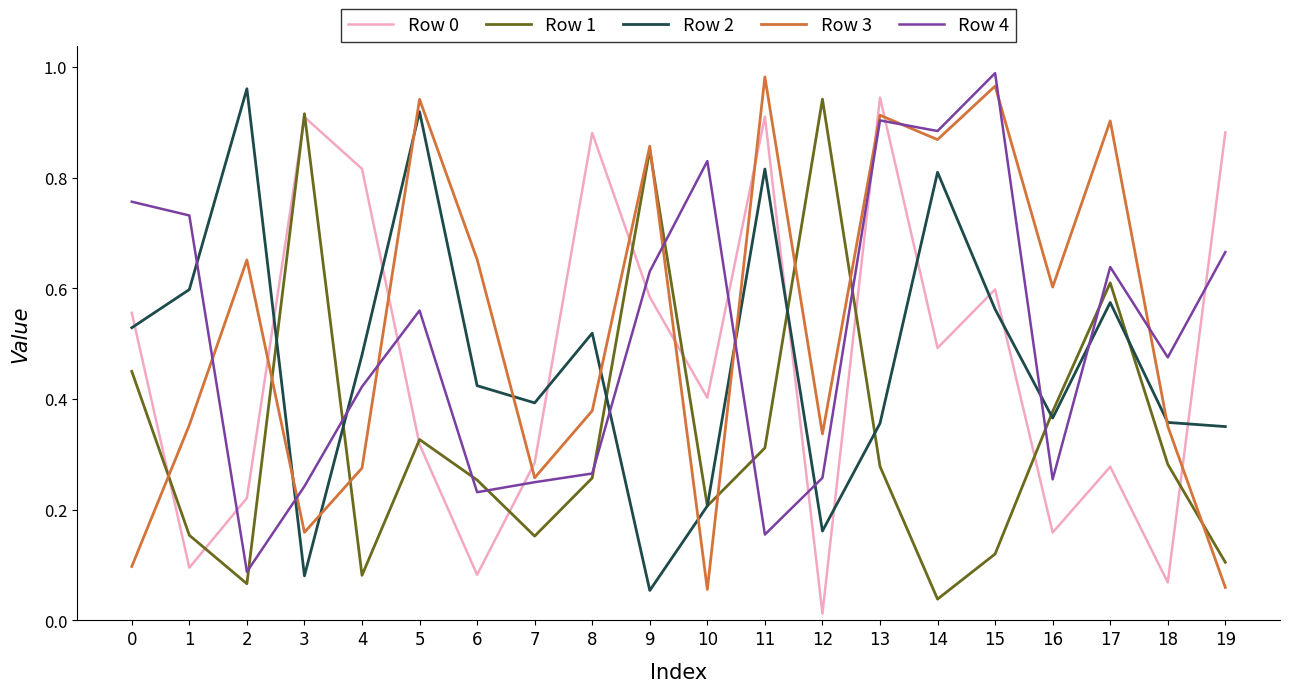

Does the chart display data point markers on the line(s)?

No